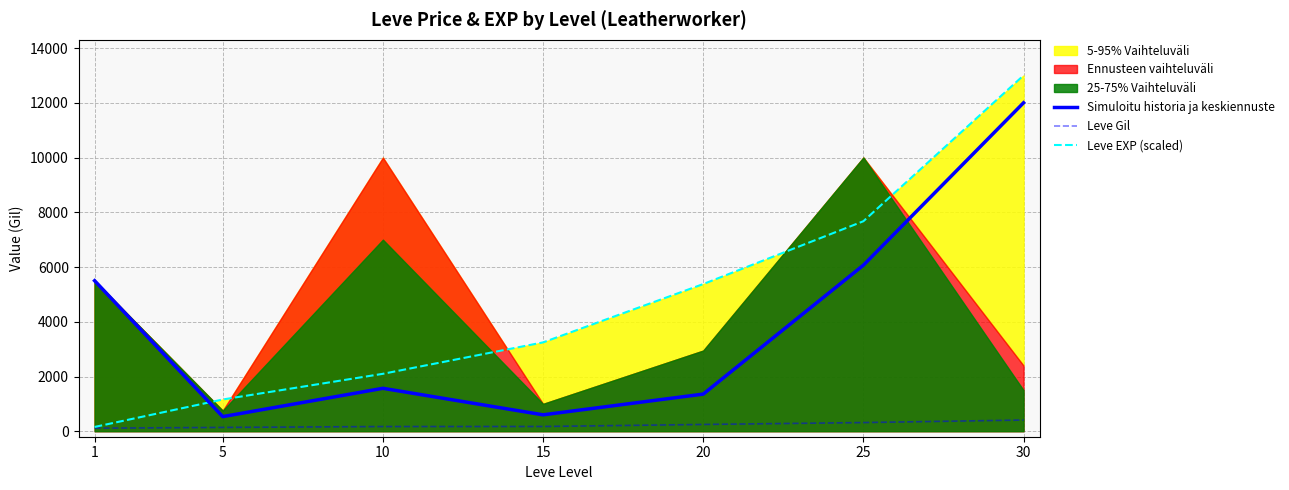

How many categories are shown in the chart?

7